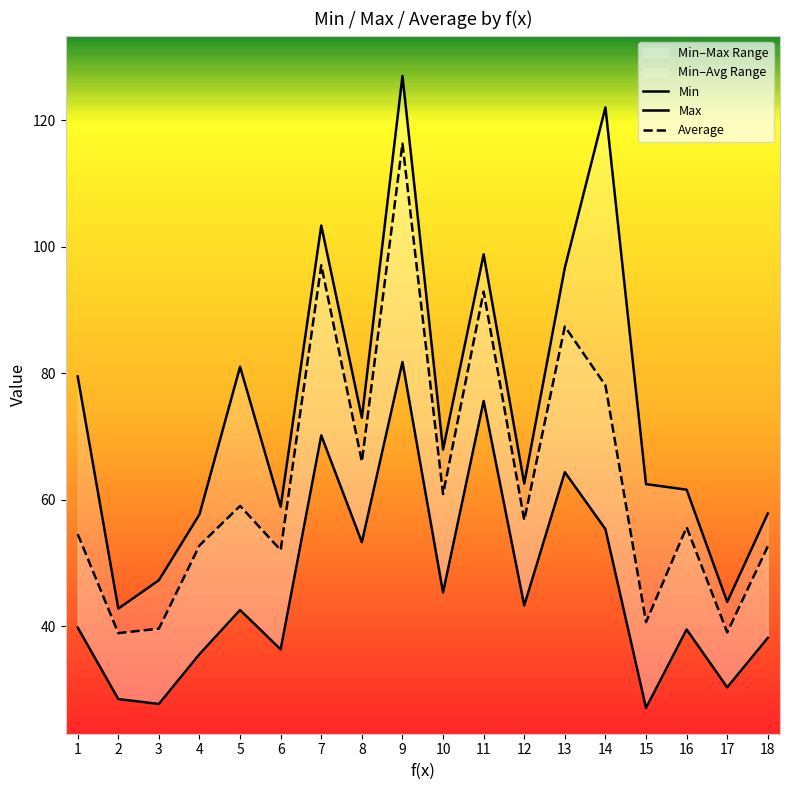

Reading left to right, what are all the values shown in this chart?

Min: 1=39.8	2=28.5	3=27.8	4=35.6	5=42.6	6=36.4	7=70.2	8=53.3	9=81.8	10=45.4	11=75.6	12=43.3	13=64.4	14=55.4	15=27.1	16=39.5	17=30.4	18=38.2
Max: 1=79.5	2=42.8	3=47.3	4=57.7	5=81.0	6=58.9	7=103.4	8=73.0	9=127.0	10=68.0	11=98.8	12=62.6	13=96.7	14=122.0	15=62.5	16=61.6	17=43.9	18=57.9
Average: 1=54.6	2=38.9	3=39.7	4=52.8	5=59.0	6=52.1	7=97.1	8=66.1	9=116.3	10=60.9	11=92.9	12=56.8	13=87.4	14=78.1	15=40.7	16=55.7	17=39.1	18=52.7